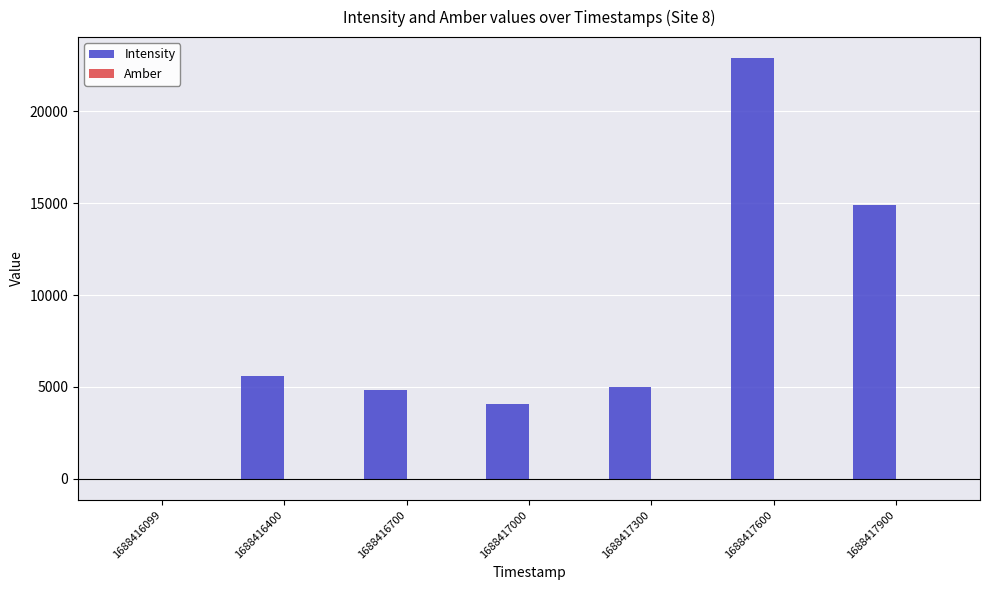

What is the greatest value displayed?

22887.9